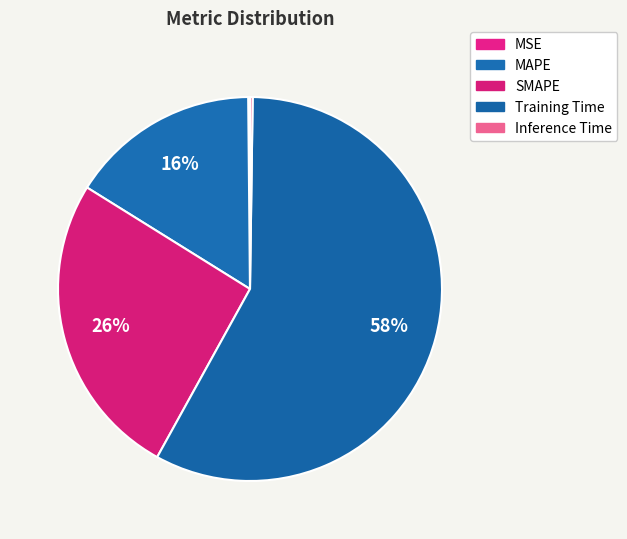

The SMAPE slice represents 34% of the pie. True or false?

False